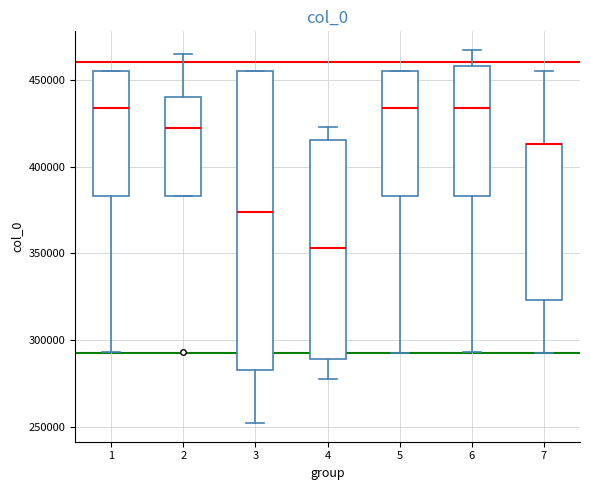

Reading left to right, read every box against the y-axis: the position of its median line, the range the box covers, and the ends of its whiskers. The values are not printed on the chart, so give them approximately, as read against the axis.

1: median 435000, box 385000 to 455000, whiskers 295000 to 455000
2: median 425000, box 385000 to 440000, whiskers 385000 to 465000
3: median 375000, box 285000 to 455000, whiskers 250000 to 455000
4: median 355000, box 290000 to 415000, whiskers 275000 to 425000
5: median 435000, box 385000 to 455000, whiskers 295000 to 455000
6: median 435000, box 385000 to 460000, whiskers 295000 to 465000
7: median 415000 (drawn on the box's upper edge), box 325000 to 415000, whiskers 295000 to 455000